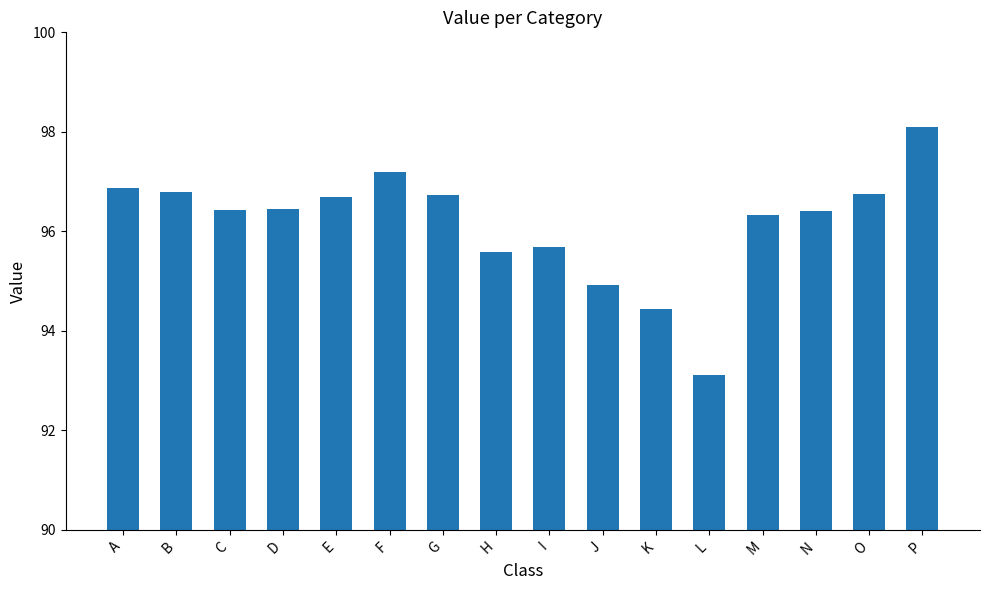

Which has a higher value, F or M?

F